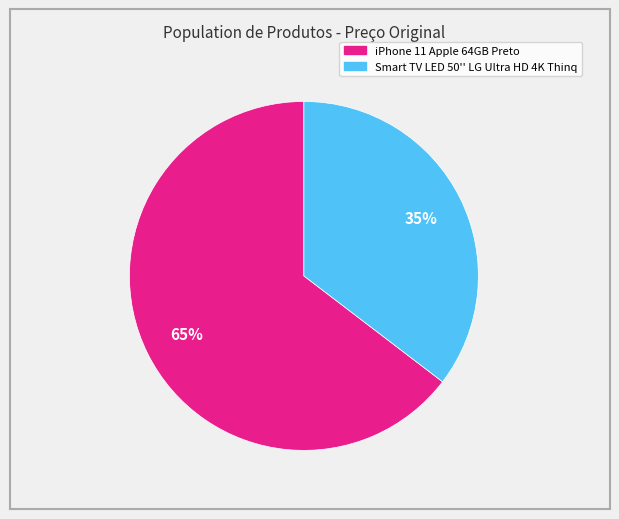

To the nearest percent, what is the combined percentage of Smart TV LED 50'' LG Ultra HD 4K Thinq and iPhone 11 Apple 64GB Preto?

100%